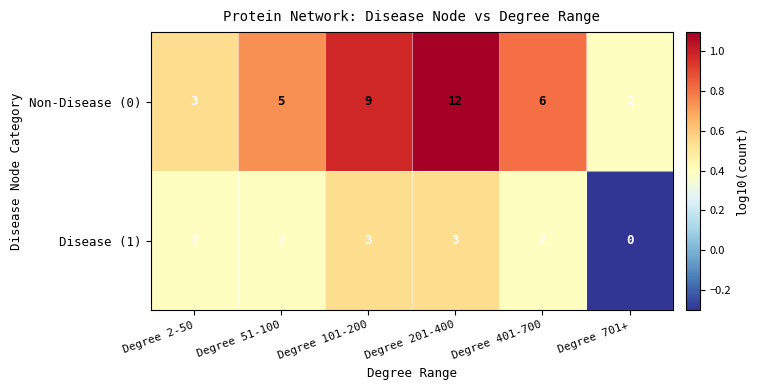

Which series has the largest total across all categories?

Non-Disease (0)